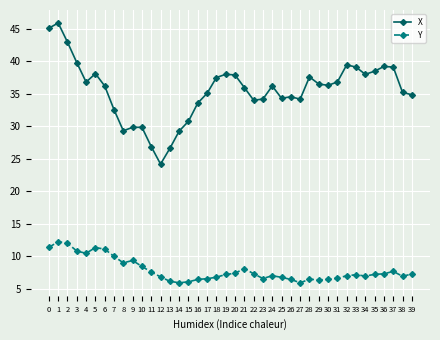

Rank the series by their average value, from lowest to highest.

Y, X